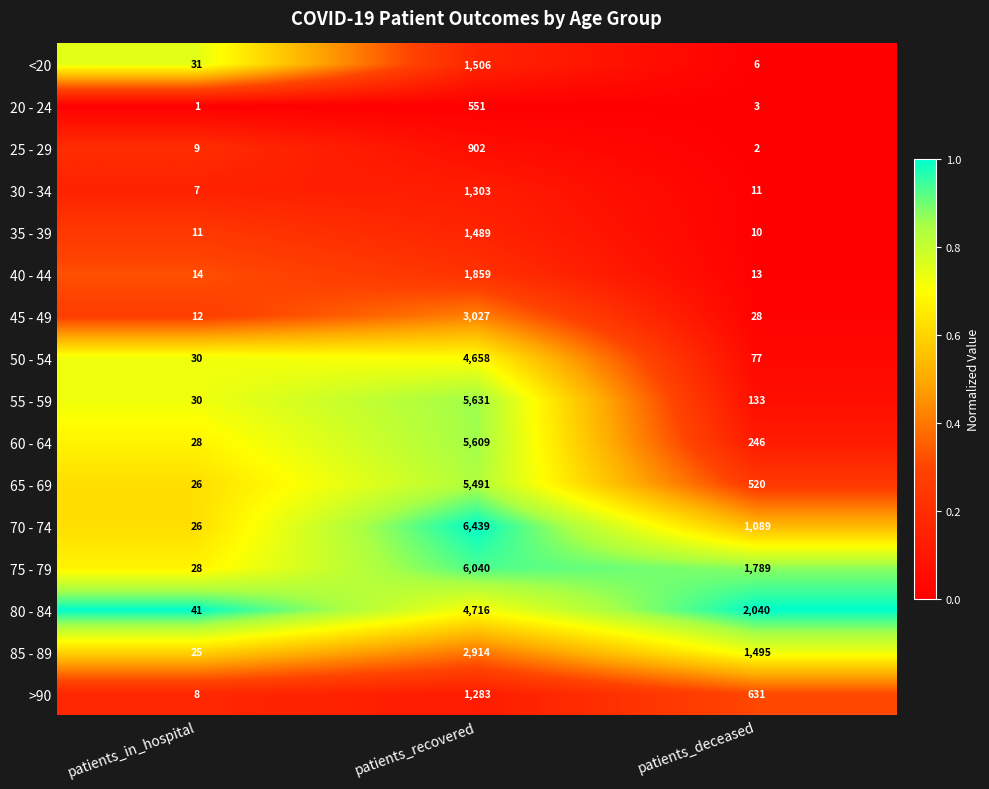

Which series has the largest total across all categories?

75 - 79